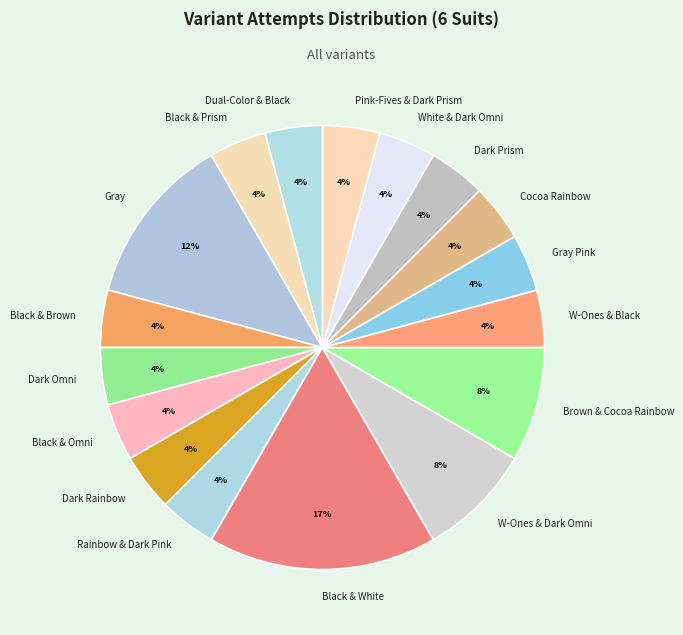

Do Gray and Black & Prism together represent more than half of the pie?

No